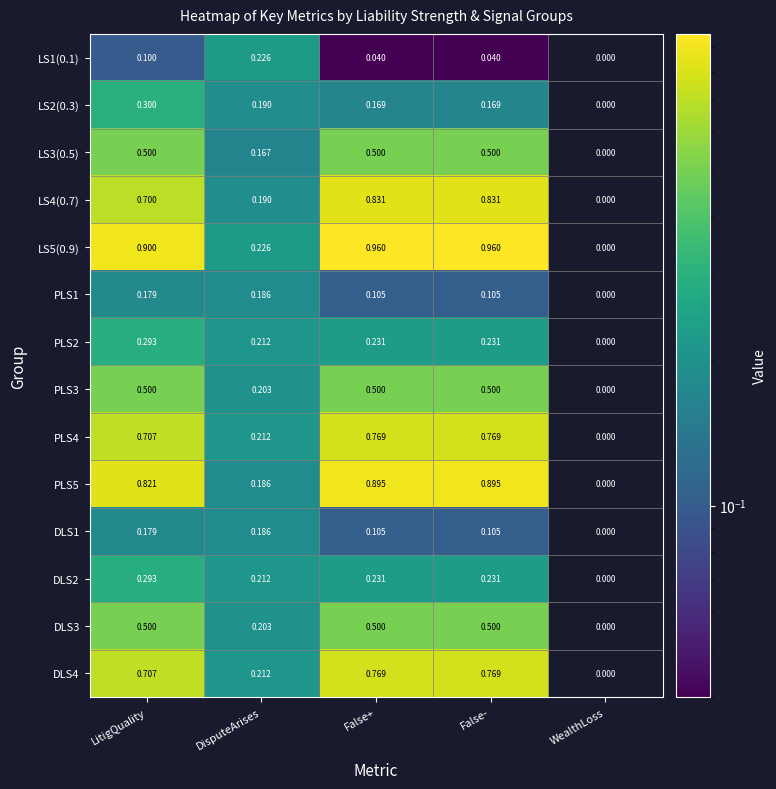

What is the spread (max minus min) of values at False+?

0.9